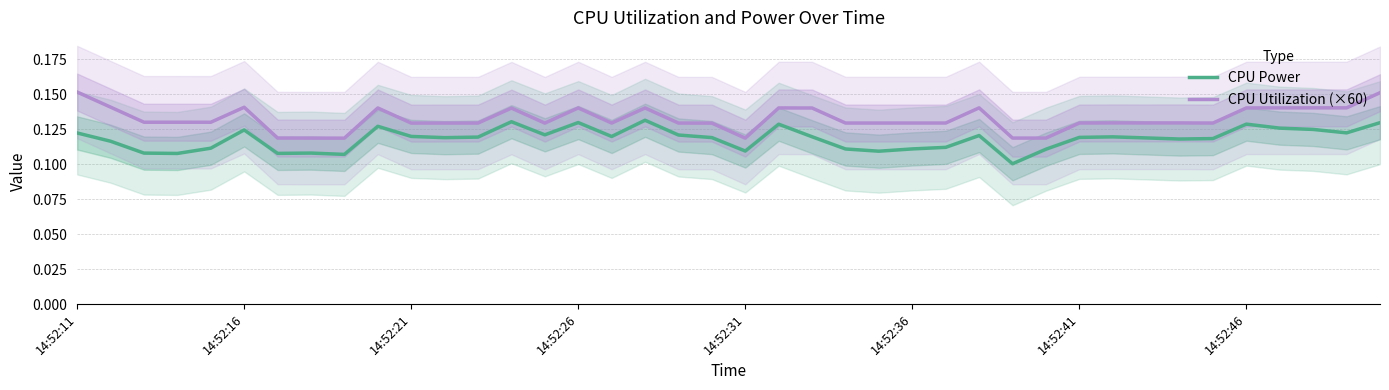

Reading left to right, extract all data points from this chart.

CPU Power: 0.1	0.1	0.1	0.1	0.1	0.1	0.1	0.1	0.1	0.1	0.1	0.1	0.1	0.1	0.1	0.1	0.1	0.1	0.1	0.1	0.1	0.1	0.1	0.1	0.1	0.1	0.1	0.1	0.1	0.1	0.1	0.1	0.1	0.1	0.1	0.1	0.1	0.1	0.1	0.1
CPU Utilization (×60): 0.2	0.1	0.1	0.1	0.1	0.1	0.1	0.1	0.1	0.1	0.1	0.1	0.1	0.1	0.1	0.1	0.1	0.1	0.1	0.1	0.1	0.1	0.1	0.1	0.1	0.1	0.1	0.1	0.1	0.1	0.1	0.1	0.1	0.1	0.1	0.1	0.1	0.1	0.1	0.2